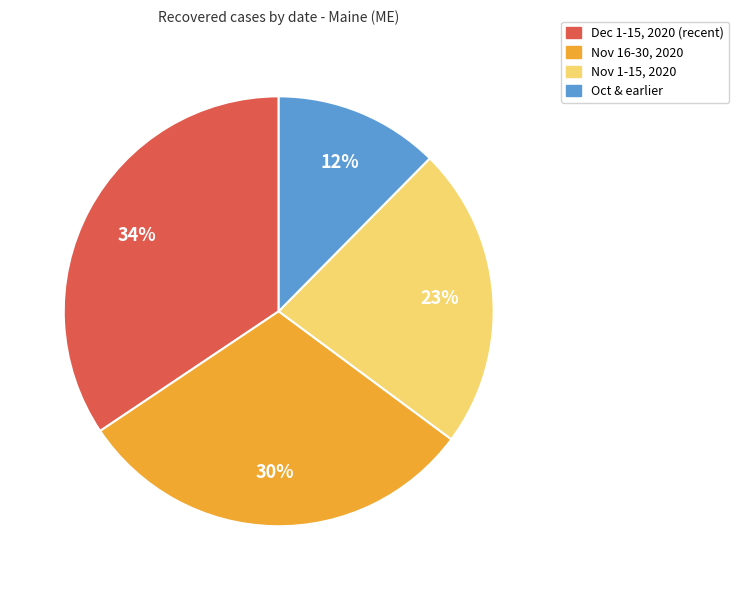

Does any single category account for the majority?

No